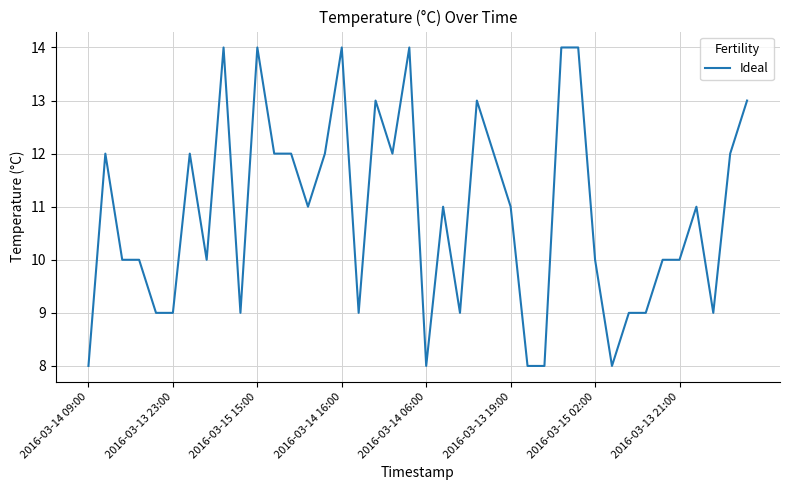

What is the difference between the maximum and minimum values?

6